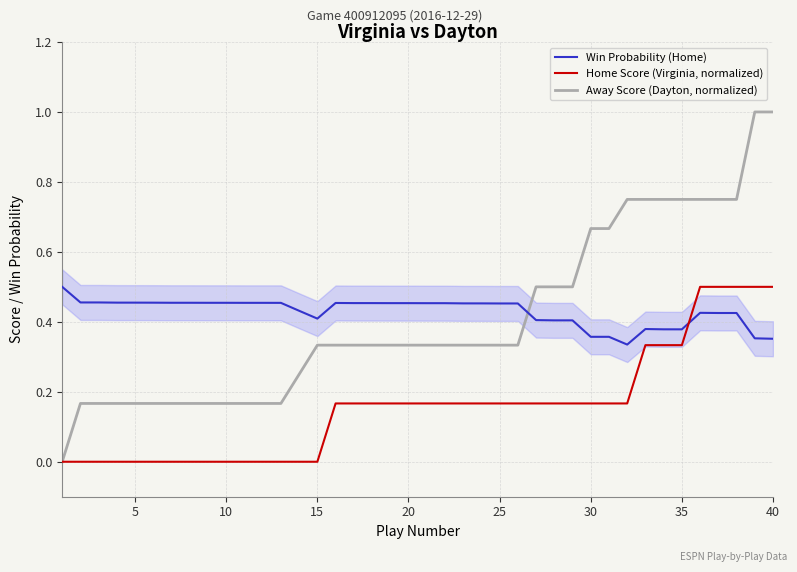

True or false: Away Score (Dayton, normalized) has a value of 0.3 at 10.

False